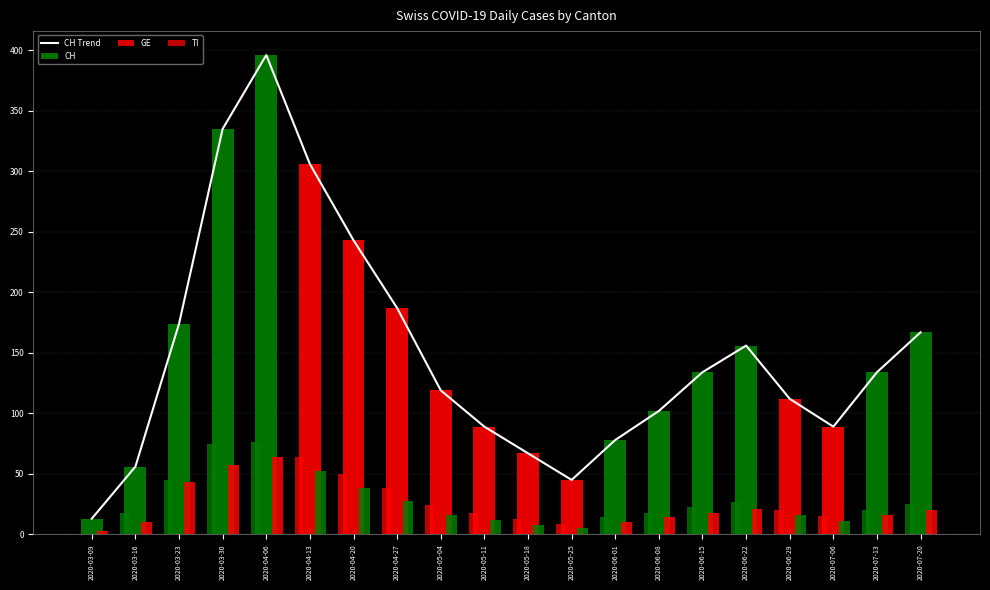

What is the sum of the values at 2020-04-20 and 2020-03-30?

578